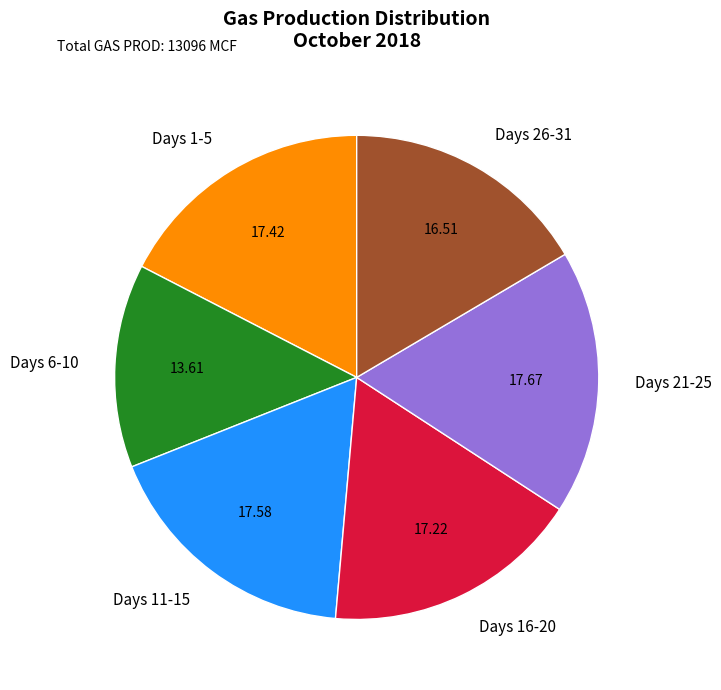

How many segments does this pie chart have?

6